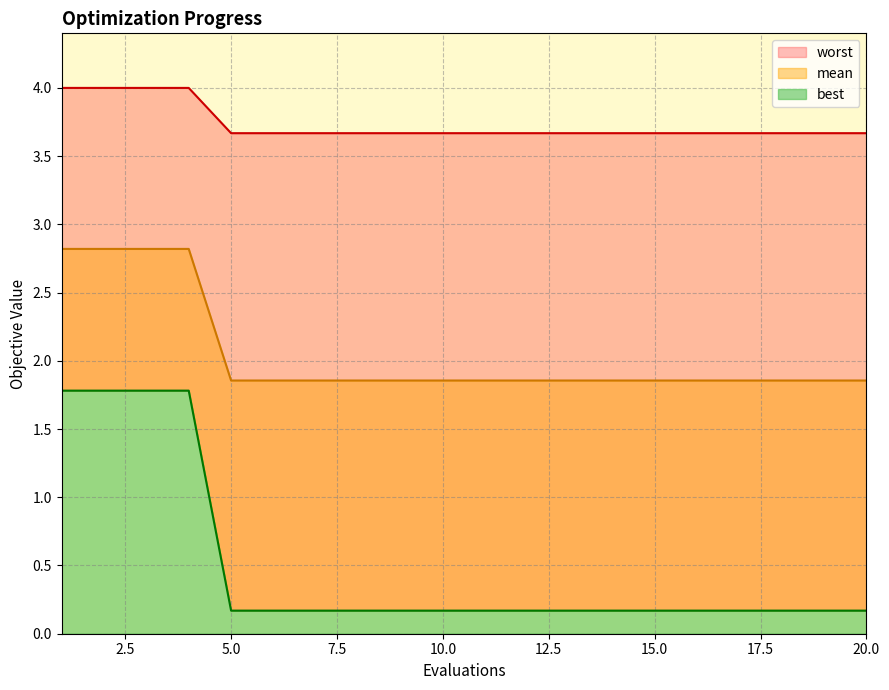

Does the chart have visible grid lines?

Yes